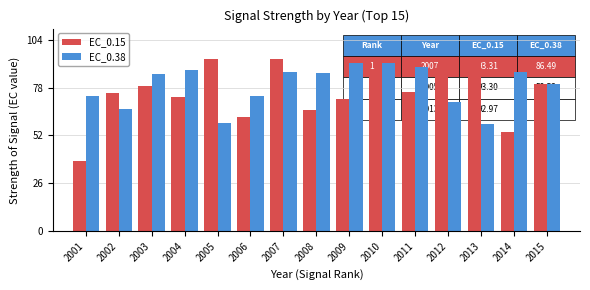

Which label corresponds to the smallest value in the chart?

2001